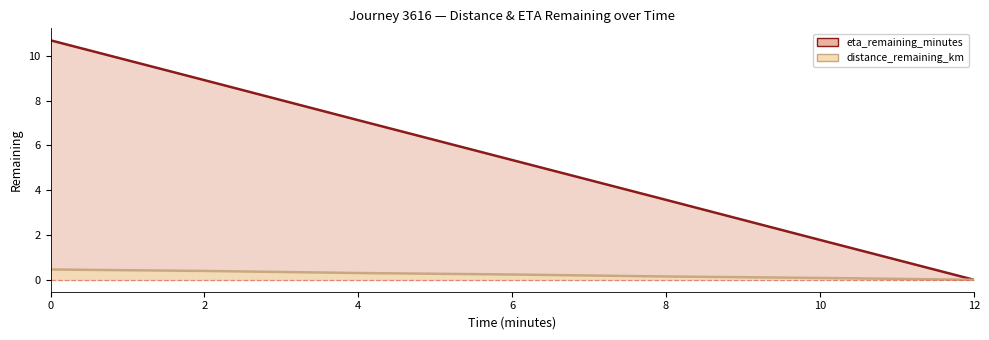

Reading left to right, transcribe all the data shown in this chart.

distance_remaining_km: 0.0=0.5	2.0=0.4	4.0=0.3	6.0=0.2	8.0=0.1	10.0=0.1	12.0=0.0
eta_remaining_minutes: 0.0=10.7	2.0=8.9	4.0=7.1	6.0=5.3	8.0=3.6	10.0=1.8	12.0=0.0